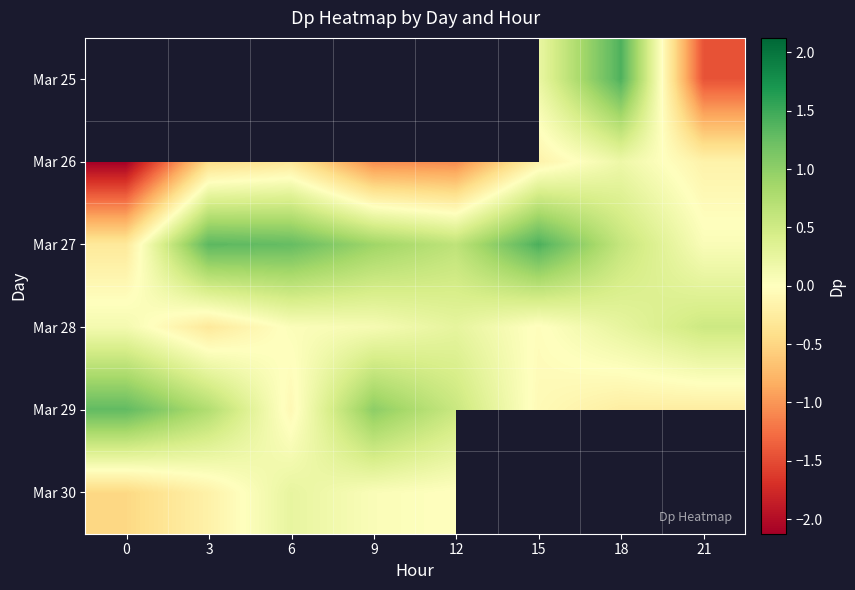

The value of Mar 25 at 21 is -0.5. True or false?

False